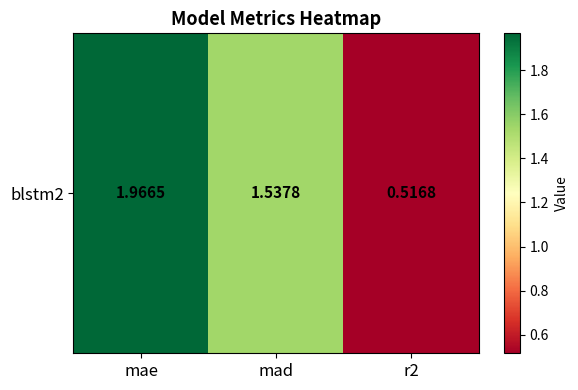

Rank the categories by value from lowest to highest.

r2, mad, mae